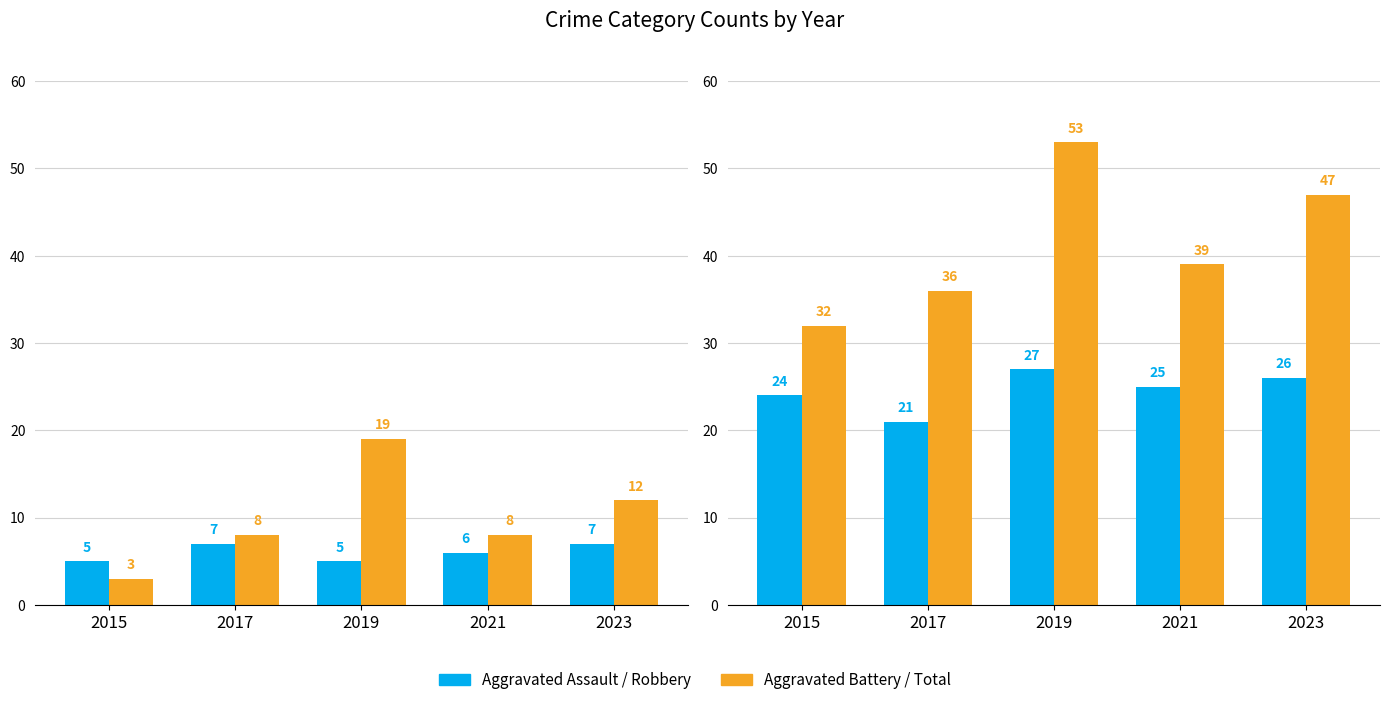

What is the minimum value shown in the chart?

3